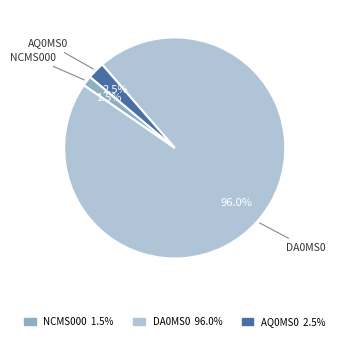

Is there any slice that represents more than half of the pie?

Yes